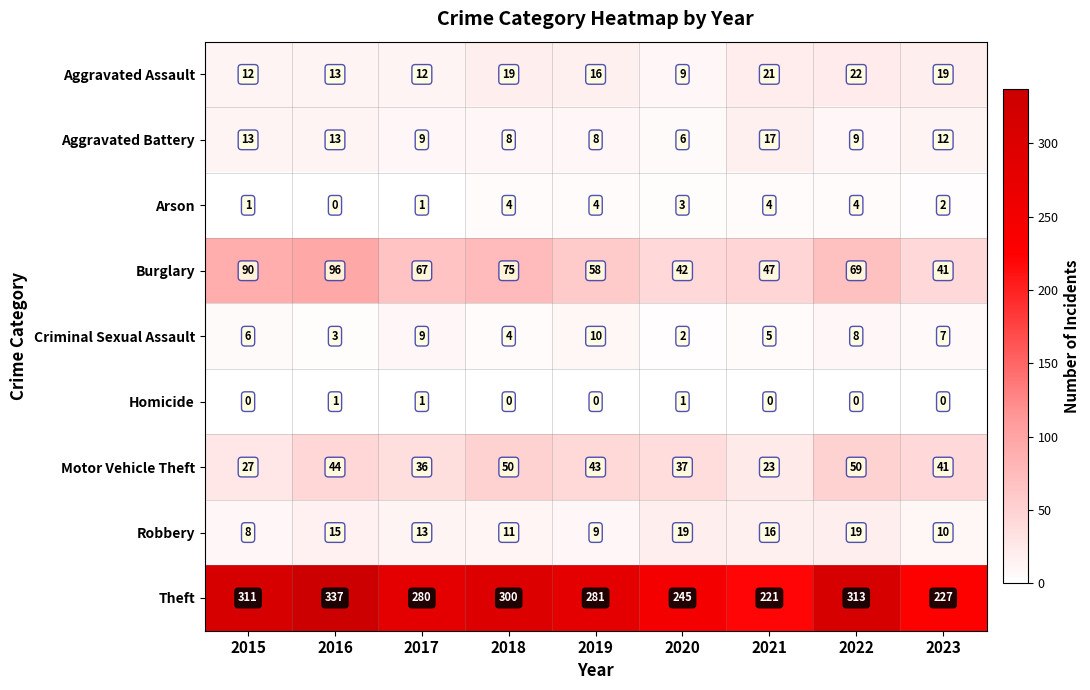

At how many categories does at least one series exceed 271?

6